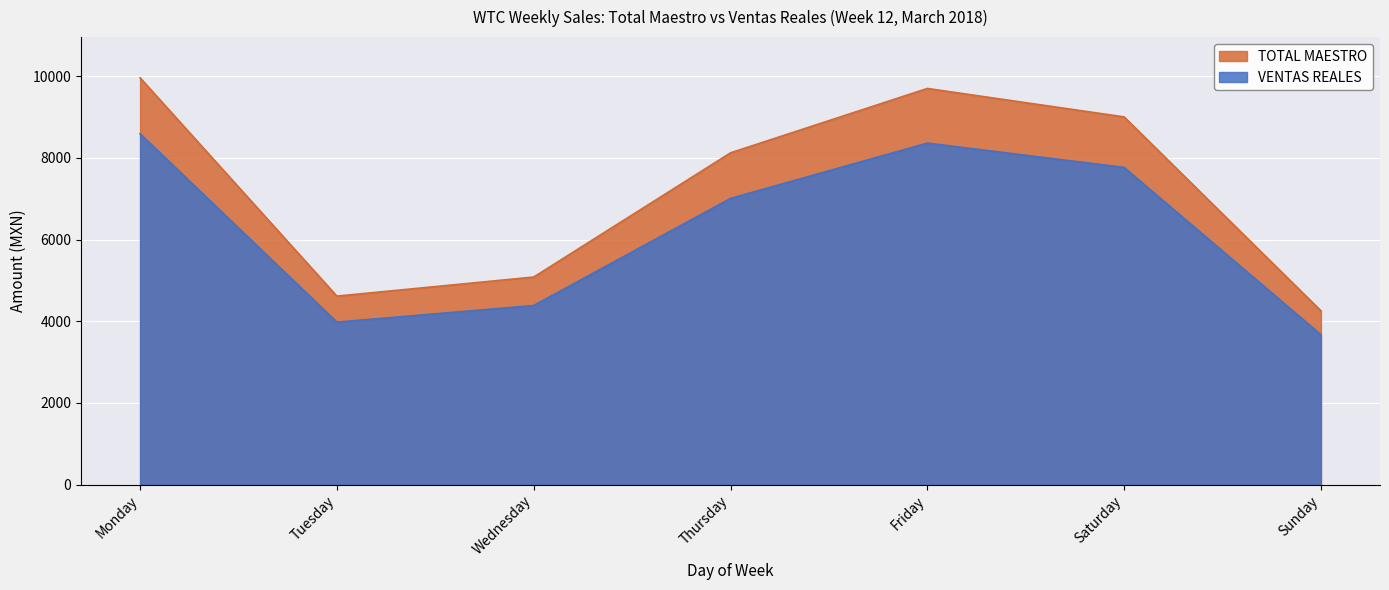

Reading right to left, list all the values displayed in this chart.

TOTAL MAESTRO: Sunday=4255.0	Saturday=9001.0	Friday=9697.2	Thursday=8122.0	Wednesday=5082.0	Tuesday=4615.0	Monday=9958.0
VENTAS REALES: Sunday=3670.2	Saturday=7763.8	Friday=8359.5	Thursday=7006.0	Wednesday=4385.4	Tuesday=3978.3	Monday=8588.8